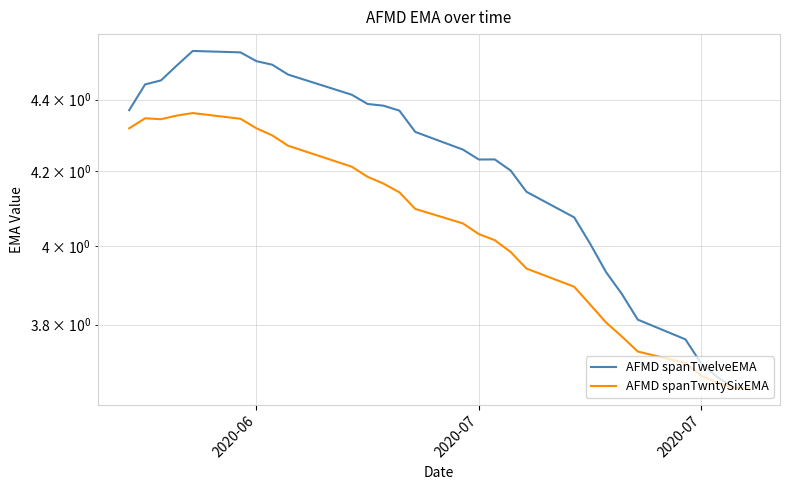

True or false: AFMD spanTwntySixEMA has a value of 5.2 at 24.

False